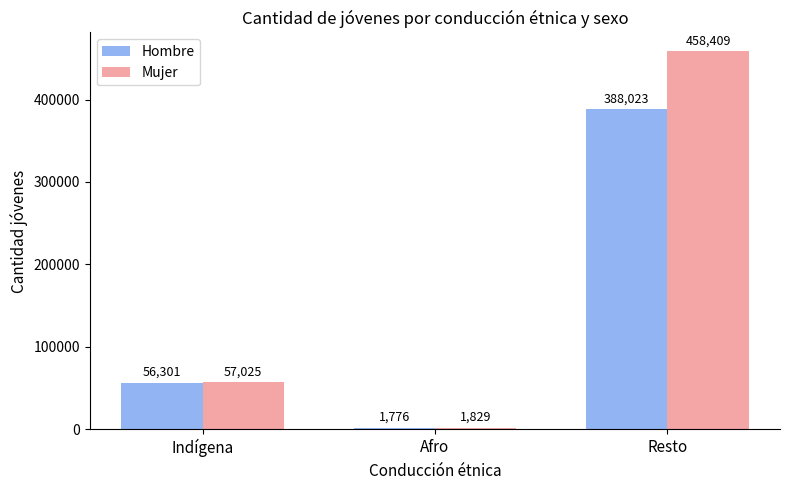

Rank the series by their average value, from lowest to highest.

Hombre, Mujer